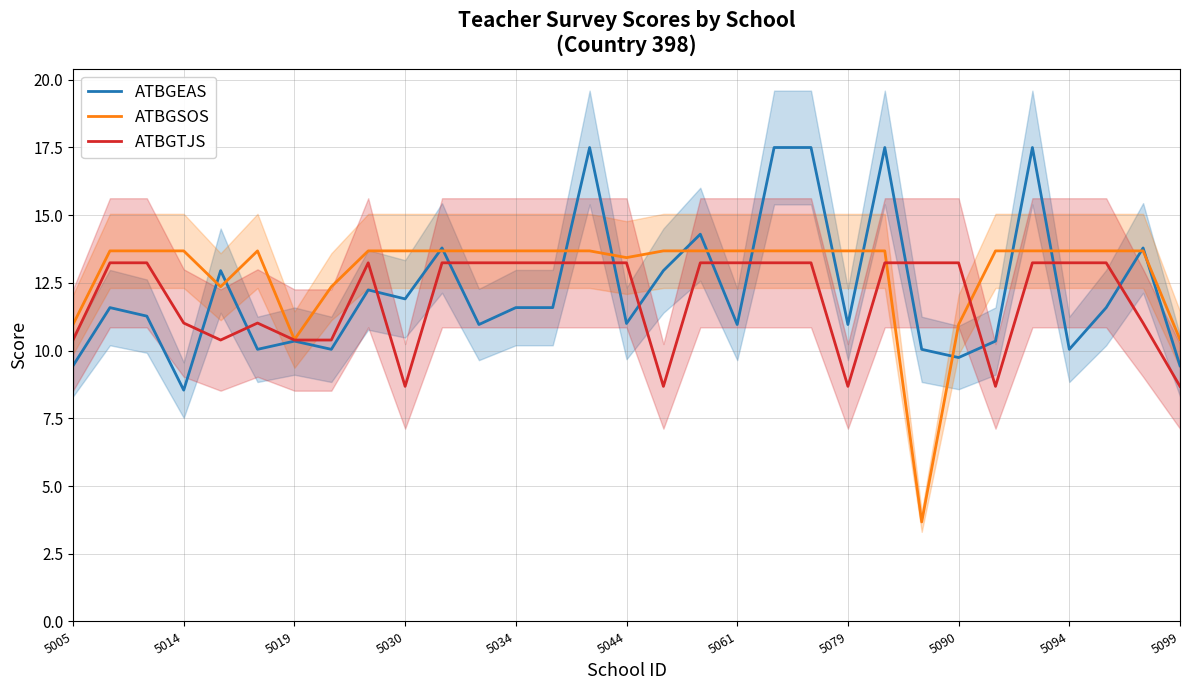

At which label does ATBGEAS reach its minimum?

5014